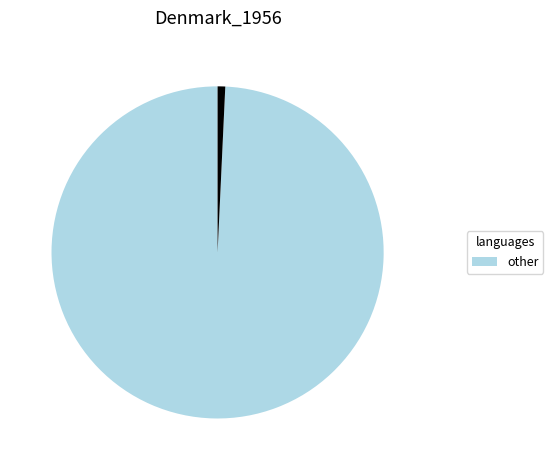

How many segments does this pie chart have?

2